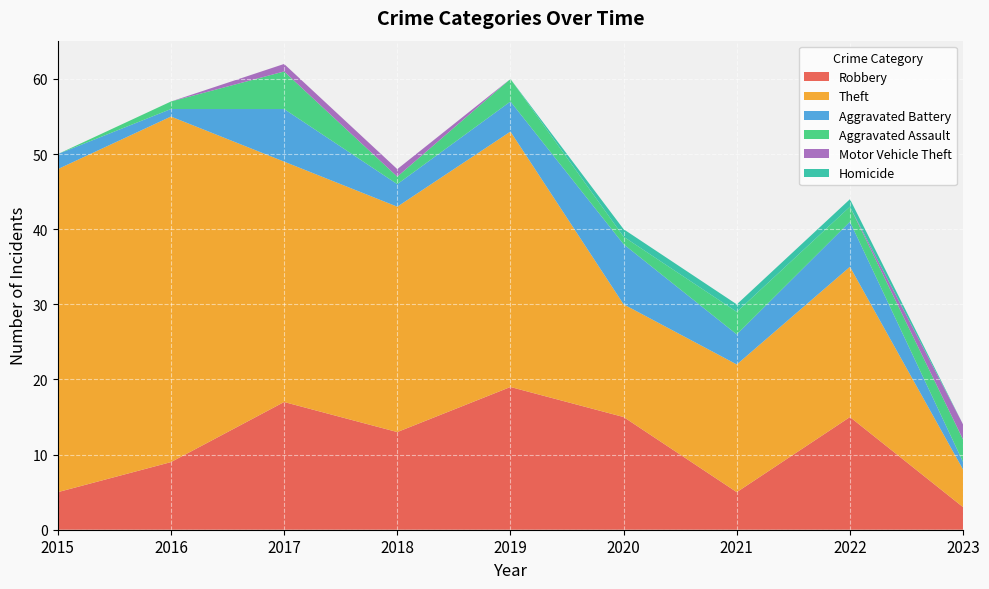

Reading right to left, transcribe all the data shown in this chart.

Robbery: 3	15	5	15	19	13	17	9	5
Theft: 5	20	17	15	34	30	32	46	43
Aggravated Battery: 1	6	4	8	4	3	7	1	2
Aggravated Assault: 3	2	3	1	3	1	5	1	0
Motor Vehicle Theft: 2	0	0	0	0	1	1	0	0
Homicide: 0	1	1	1	0	0	0	0	0